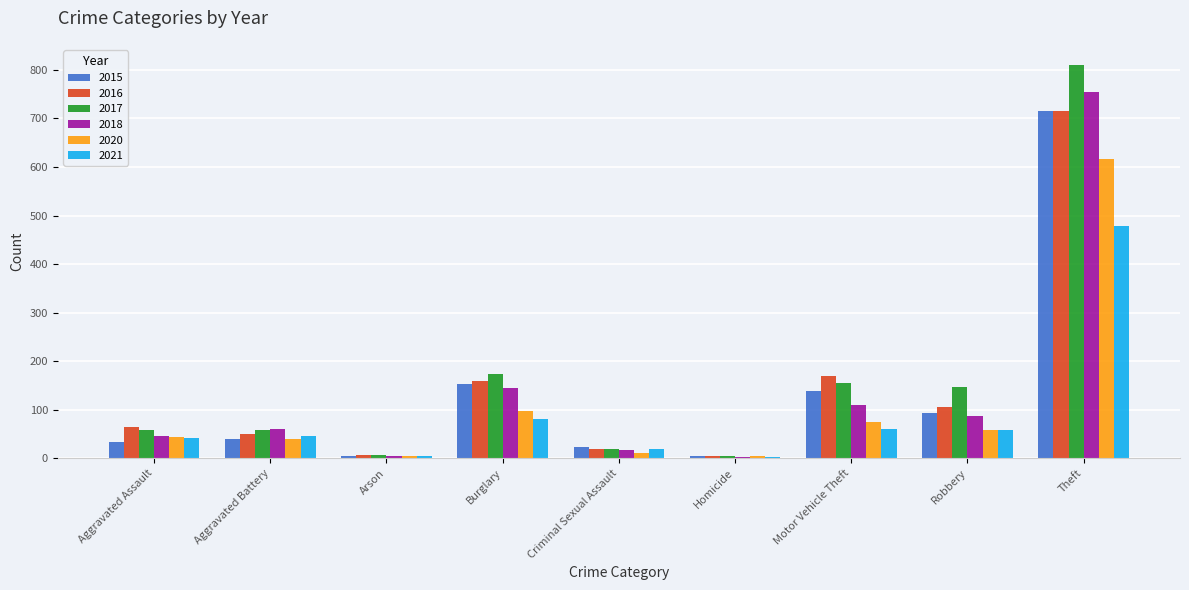

At which category is the sum across all series the highest?

Theft